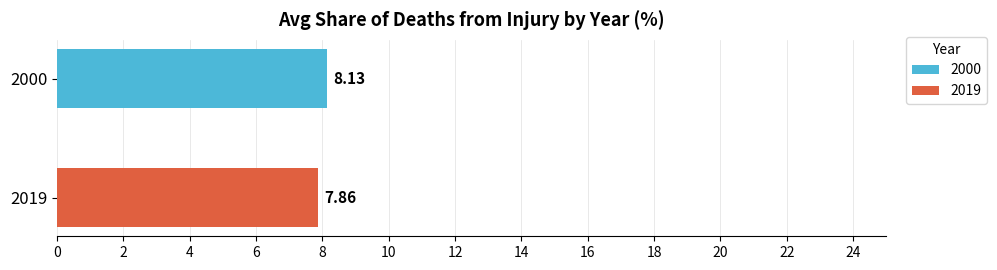

Which series has the widest spread of values?

2000